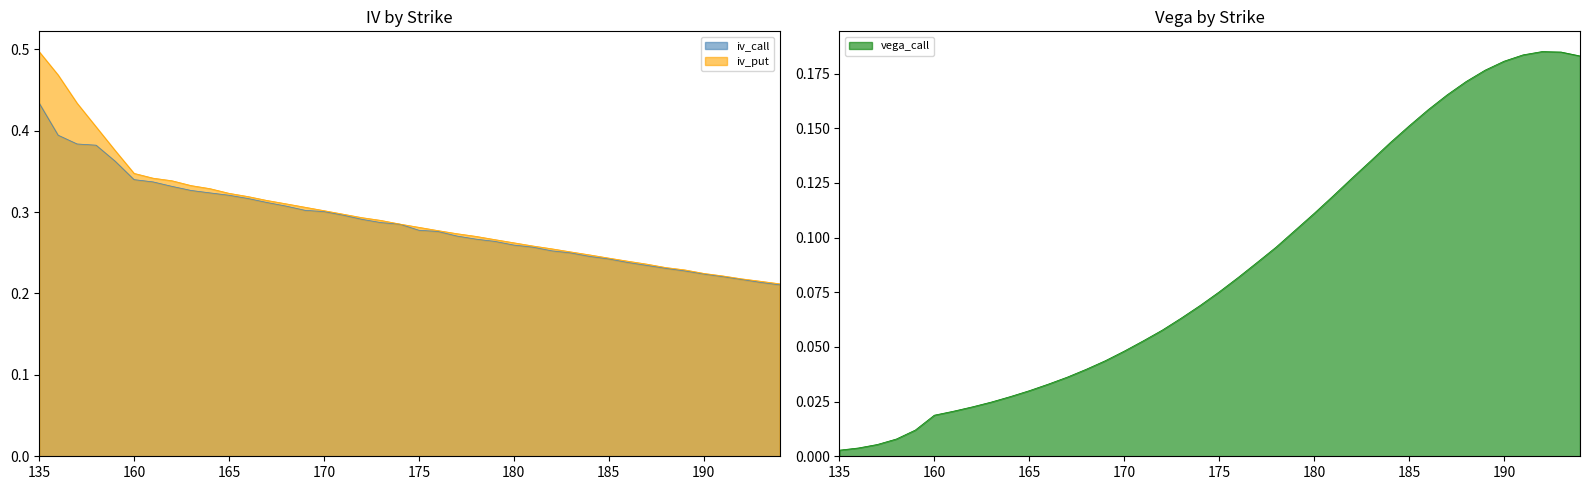

What is the value of the iv_put point at the 30th from the left?

0.2